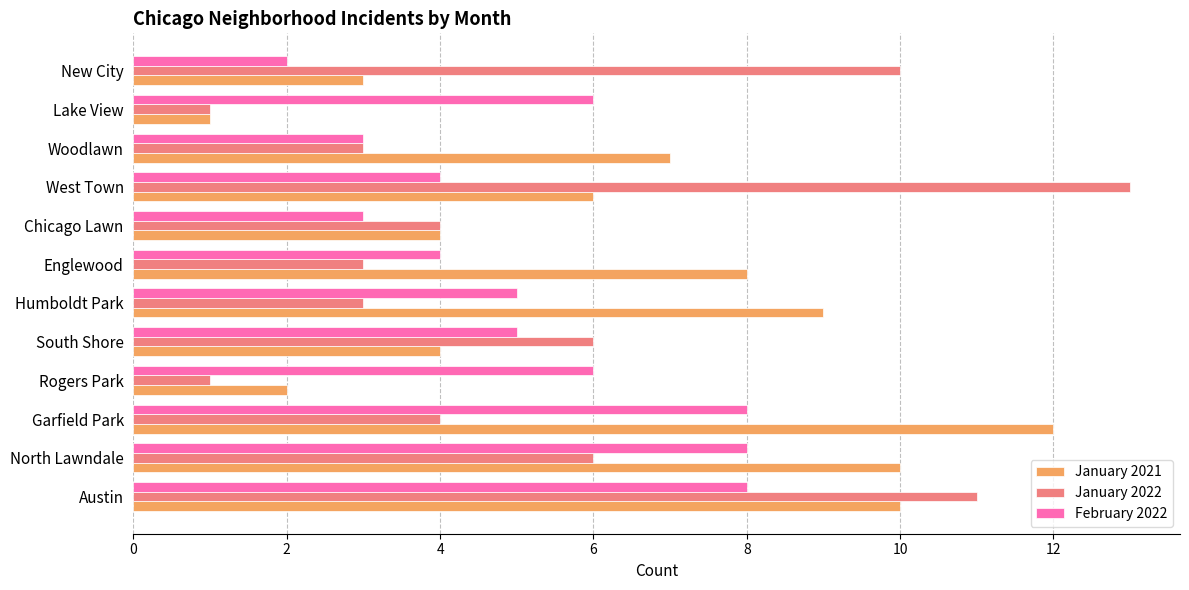

What is the approximate value of January 2021 at Englewood?

8